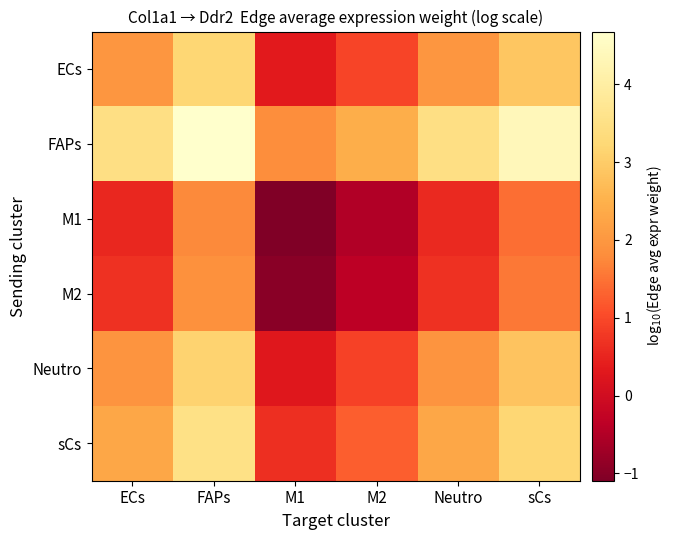

Reading right to left, transcribe all the data shown in this chart.

ECs: sCs=2.9	Neutro=2.0	M2=0.9	M1=0.3	FAPs=3.2	ECs=2.0
FAPs: sCs=4.4	Neutro=3.5	M2=2.4	M1=1.8	FAPs=4.7	ECs=3.5
M1: sCs=1.5	Neutro=0.6	M2=-0.5	M1=-1.1	FAPs=1.8	ECs=0.6
M2: sCs=1.6	Neutro=0.7	M2=-0.4	M1=-1.0	FAPs=1.9	ECs=0.7
Neutro: sCs=2.8	Neutro=1.9	M2=0.9	M1=0.3	FAPs=3.1	ECs=1.9
sCs: sCs=3.2	Neutro=2.3	M2=1.3	M1=0.6	FAPs=3.5	ECs=2.3